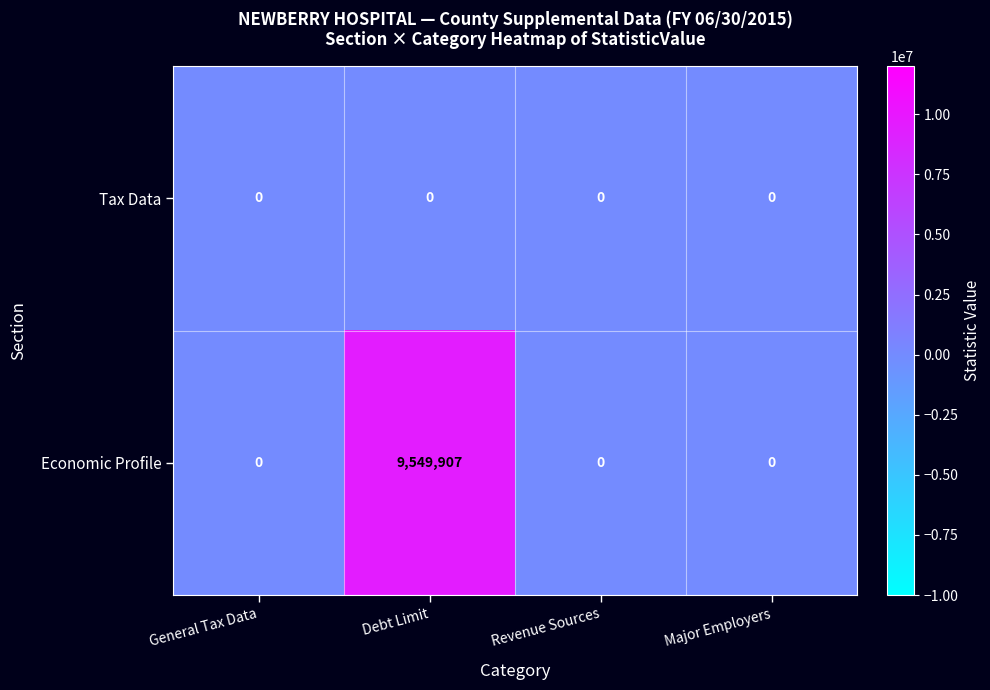

Reading right to left, list all the values displayed in this chart.

Tax Data: Major Employers=0	Revenue Sources=0	Debt Limit=0	General Tax Data=0
Economic Profile: Major Employers=0	Revenue Sources=0	Debt Limit=9549907	General Tax Data=0